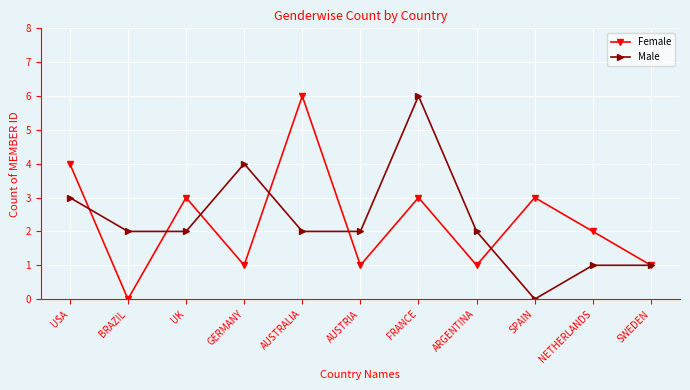

Read the Male value at AUSTRALIA.

2